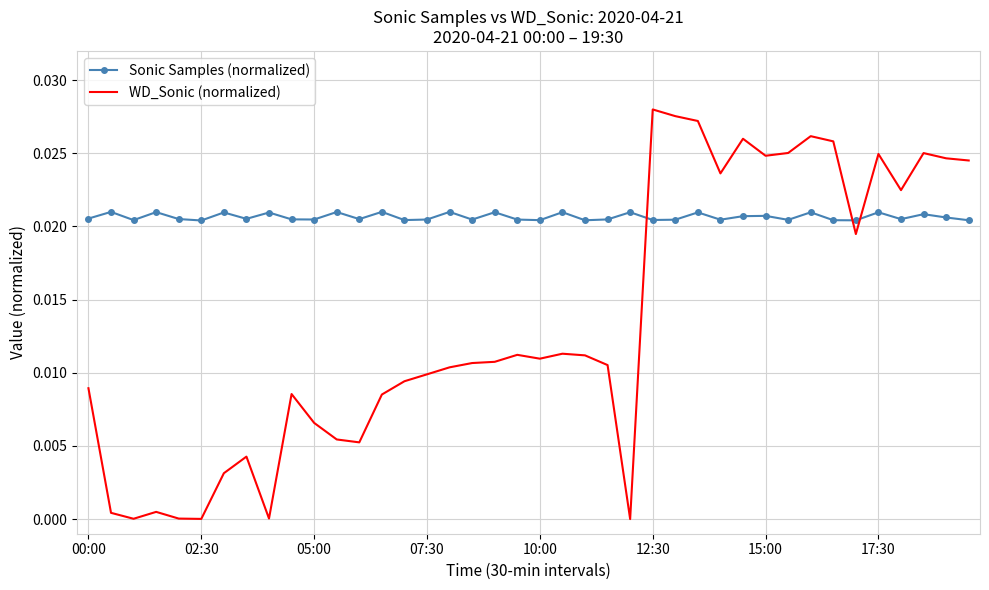

Which series has the largest total across all categories?

Sonic Samples (normalized)